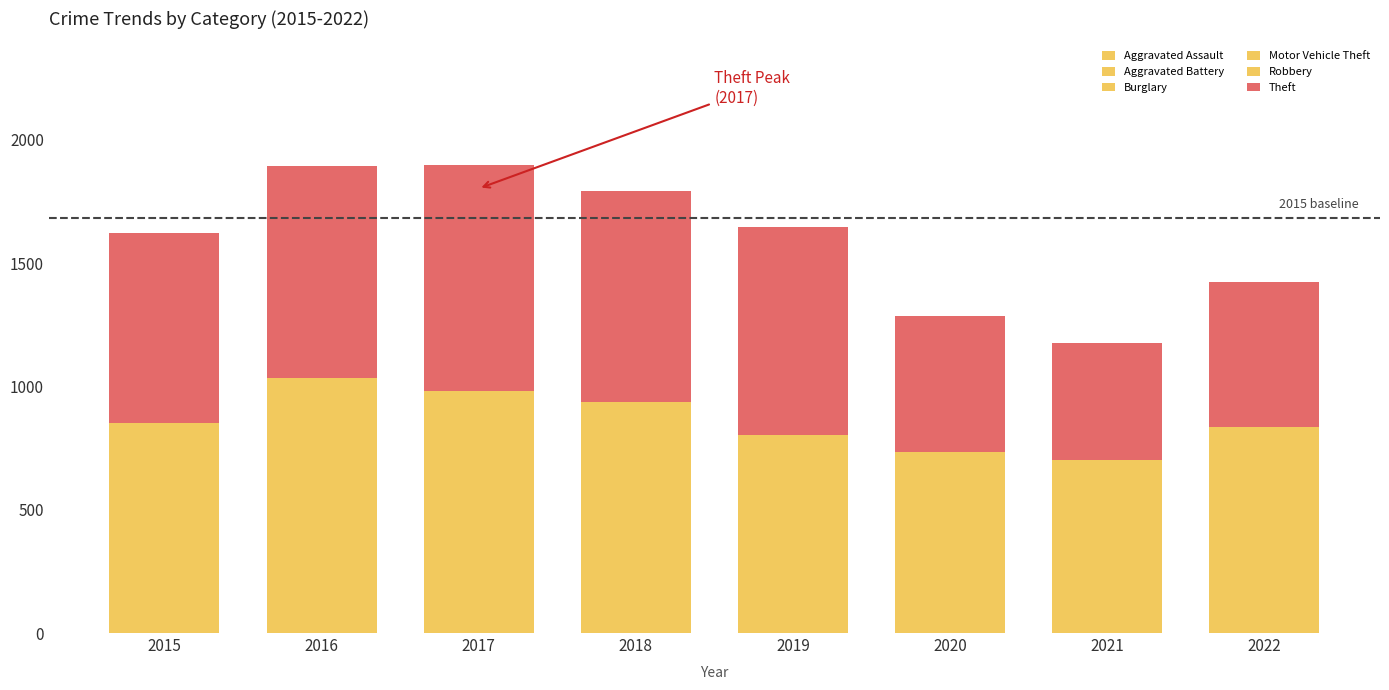

Count the number of data series in this chart.

6